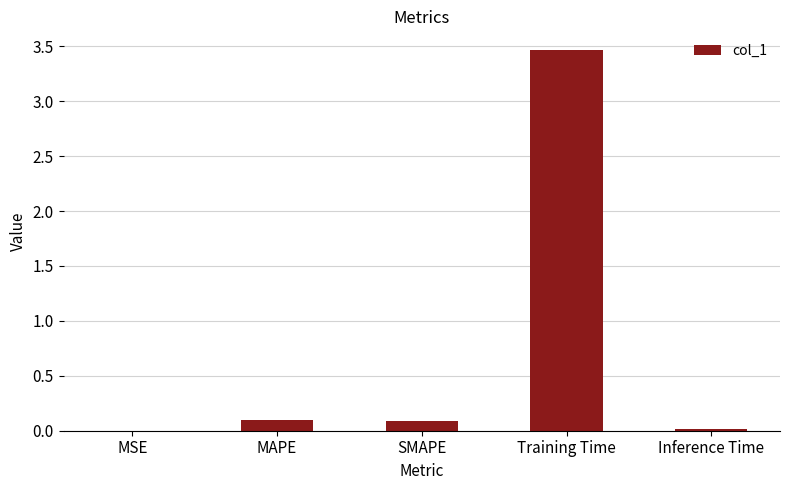

How many data points does each series have?

5